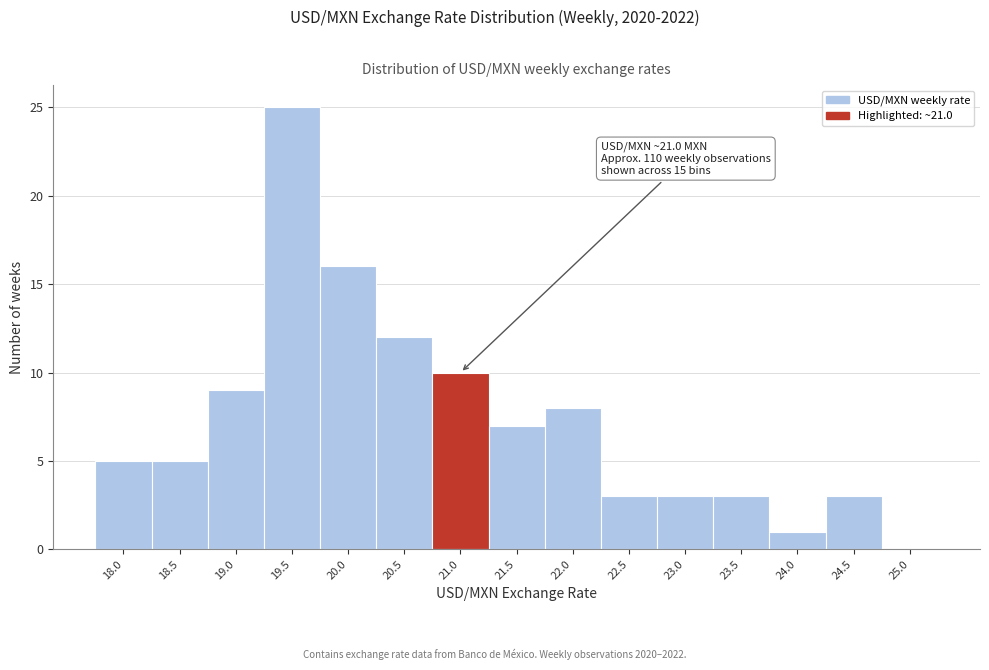

Reading left to right, extract all data points from this chart.

18.0=5	18.5=5	19.0=9	19.5=25	20.0=16	20.5=12	21.0=10	21.5=7	22.0=8	22.5=3	23.0=3	23.5=3	24.0=1	24.5=3	25.0=0